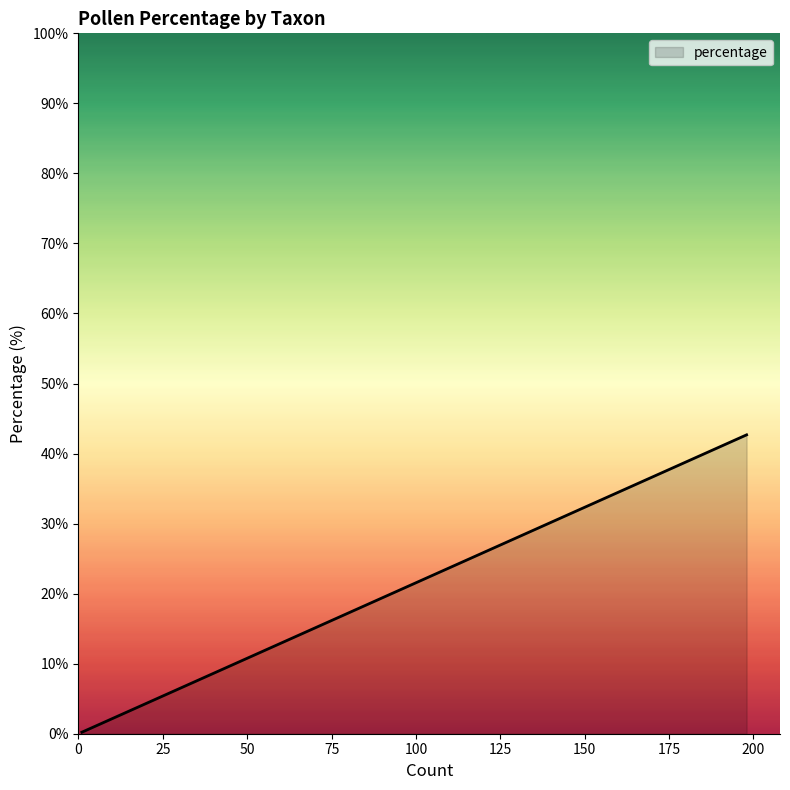

Does the chart have visible grid lines?

No